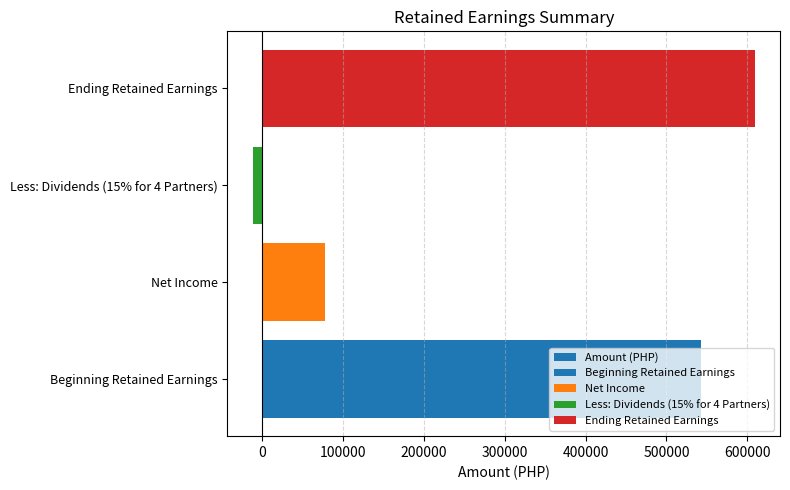

What is the minimum value shown in the chart?

-11654.9